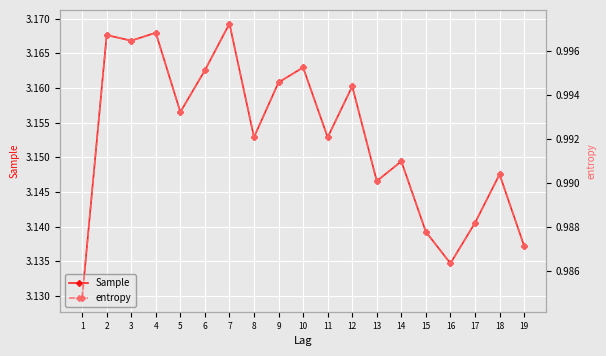

Reading left to right, list all the values displayed in this chart.

Sample: 1=3.1	2=3.2	3=3.2	4=3.2	5=3.2	6=3.2	7=3.2	8=3.2	9=3.2	10=3.2	11=3.2	12=3.2	13=3.1	14=3.1	15=3.1	16=3.1	17=3.1	18=3.1	19=3.1
entropy: 1=1.0	2=1.0	3=1.0	4=1.0	5=1.0	6=1.0	7=1.0	8=1.0	9=1.0	10=1.0	11=1.0	12=1.0	13=1.0	14=1.0	15=1.0	16=1.0	17=1.0	18=1.0	19=1.0